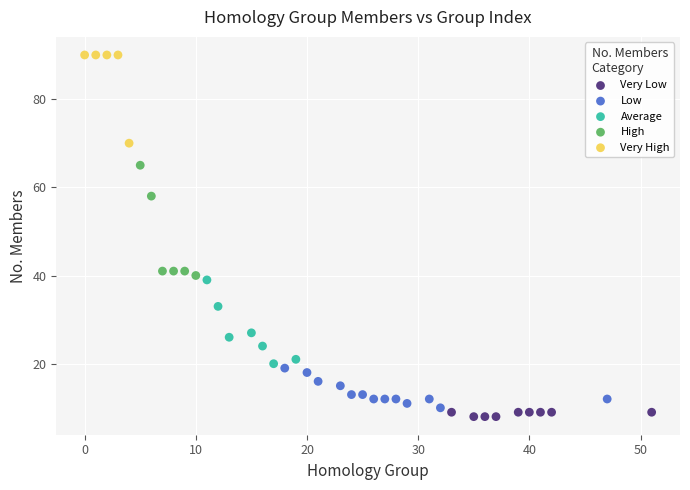

Which series has the largest Y range (max minus min)?

High